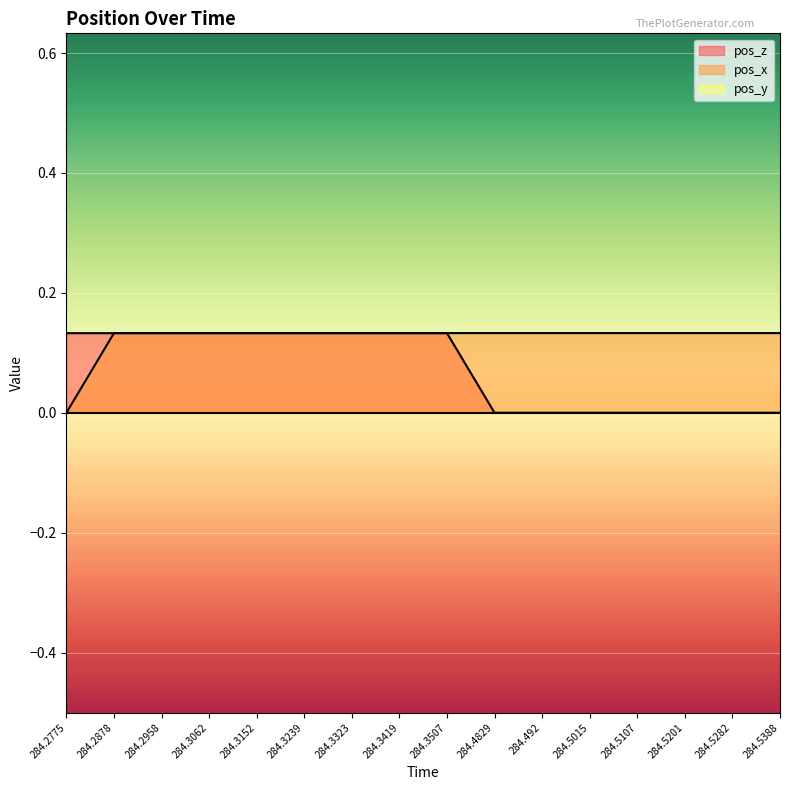

What is the label of the 16th point from the right?

284.2775